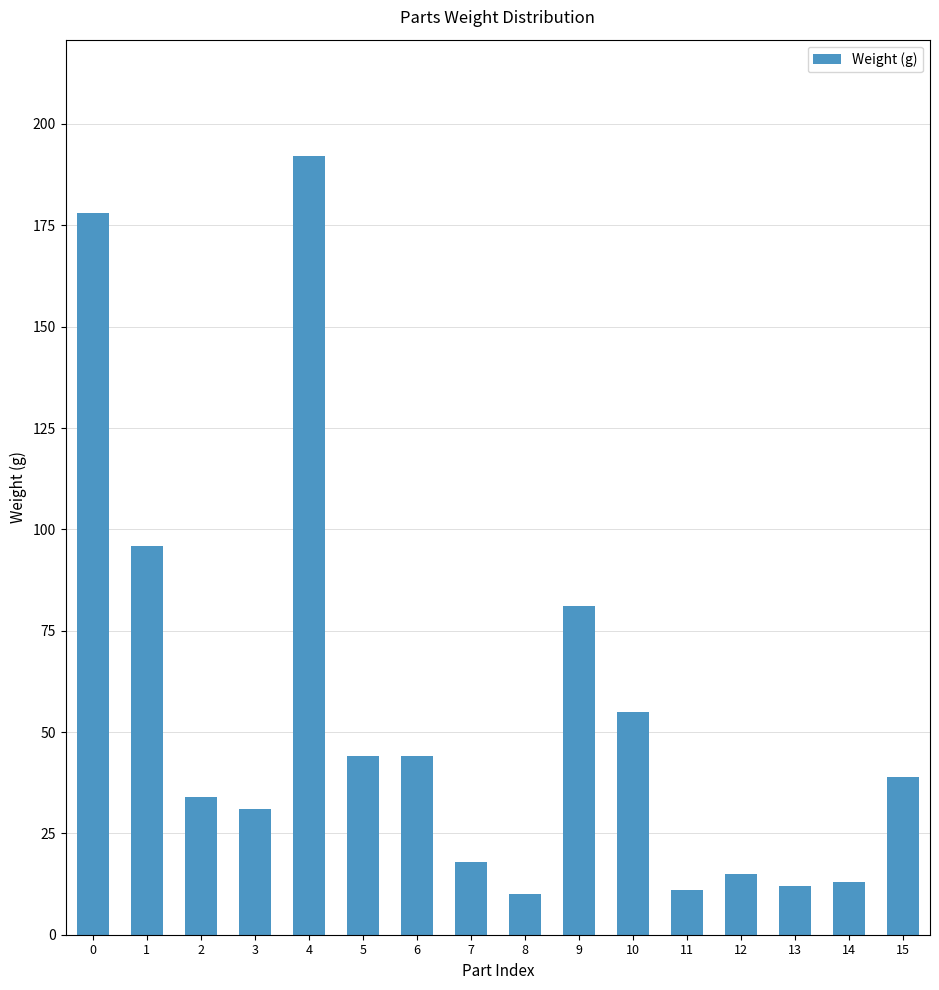

Reading left to right, transcribe all the data shown in this chart.

178	96	34	31	192	44	44	18	10	81	55	11	15	12	13	39